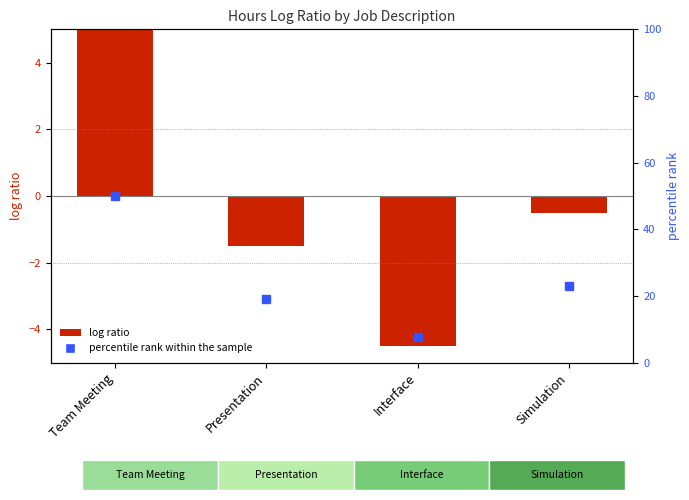

Where does the data first go above 23?

Team Meeting